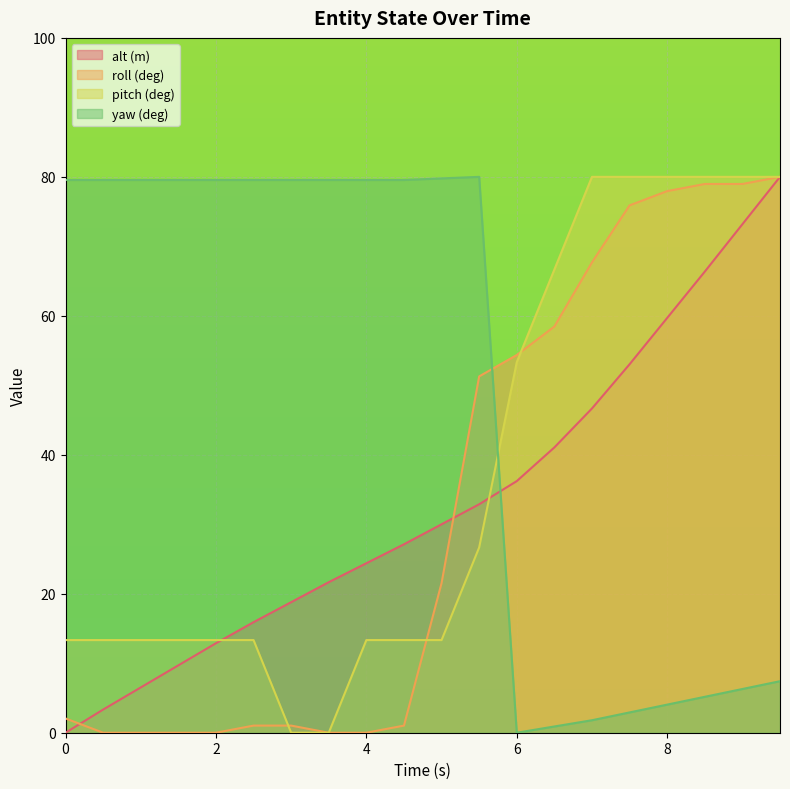

Reading left to right, transcribe all the data shown in this chart.

alt (m): 0.0	3.3	6.5	9.7	12.9	15.9	18.8	21.7	24.4	27.1	30.0	32.9	36.2	41.1	46.7	53.0	59.7	66.4	73.2	80.0
roll (deg): 2.1	0.0	0.0	0.0	0.0	1.0	1.0	0.0	0.0	1.0	21.5	51.3	54.4	58.5	67.7	75.9	77.9	79.0	79.0	80.0
pitch (deg): 13.3	13.3	13.3	13.3	13.3	13.3	0.0	0.0	13.3	13.3	13.3	26.7	53.3	66.7	80.0	80.0	80.0	80.0	80.0	80.0
yaw (deg): 79.6	79.6	79.6	79.6	79.6	79.6	79.6	79.6	79.6	79.6	79.8	80.0	0.0	0.9	1.8	2.9	4.0	5.2	6.3	7.4